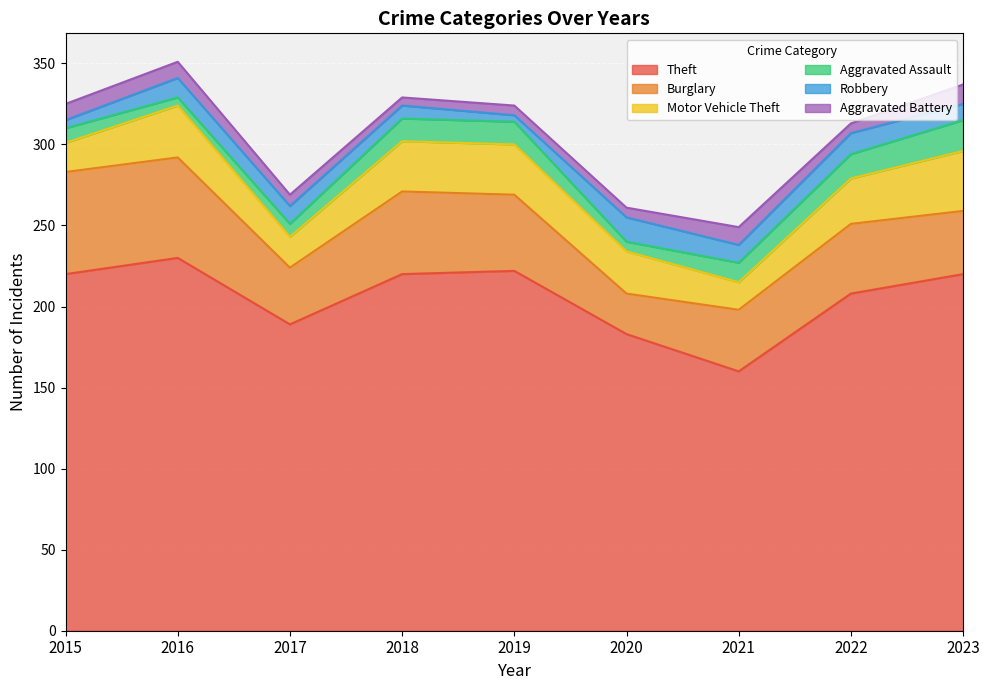

Reading left to right, list all the values displayed in this chart.

Theft: 2015=220	2016=230	2017=189	2018=220	2019=222	2020=183	2021=160	2022=208	2023=220
Burglary: 2015=63	2016=62	2017=35	2018=51	2019=47	2020=25	2021=38	2022=43	2023=39
Motor Vehicle Theft: 2015=18	2016=32	2017=19	2018=31	2019=31	2020=26	2021=17	2022=28	2023=37
Aggravated Assault: 2015=9	2016=5	2017=8	2018=14	2019=14	2020=6	2021=12	2022=15	2023=19
Robbery: 2015=5	2016=12	2017=11	2018=8	2019=4	2020=15	2021=11	2022=13	2023=10
Aggravated Battery: 2015=10	2016=10	2017=7	2018=5	2019=6	2020=6	2021=11	2022=6	2023=12